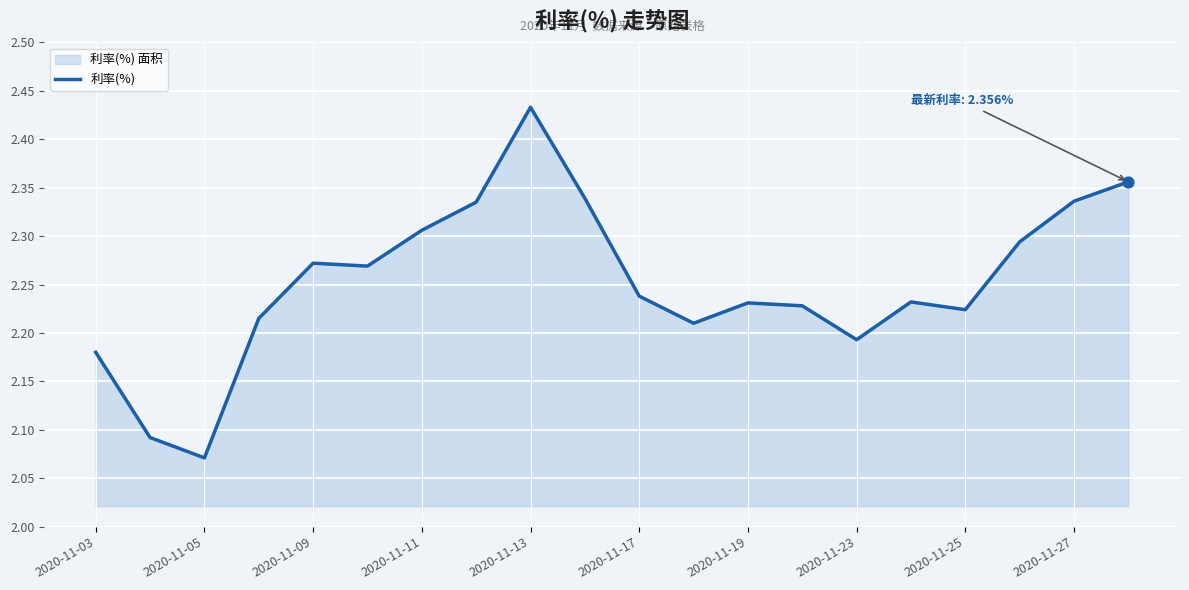

The value at 2020-11-23 is 3.0. True or false?

False